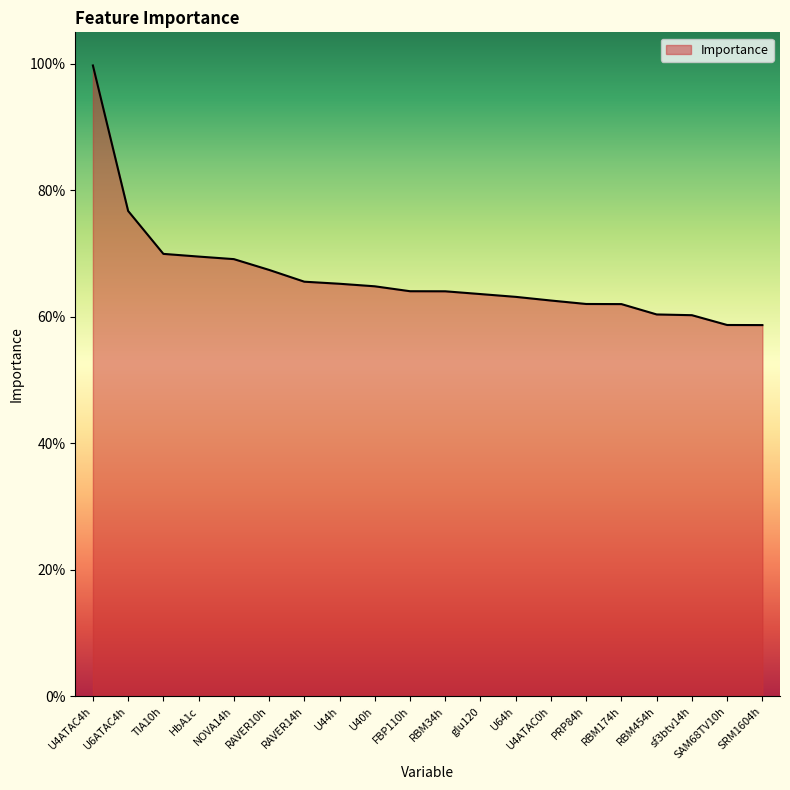

What is the average value?

0.7